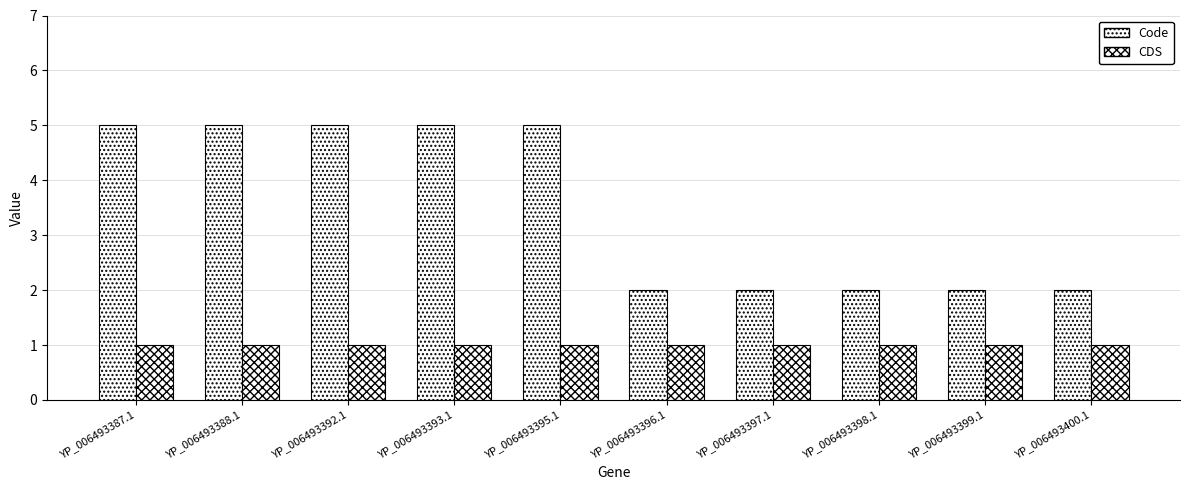

How many data points does each series have?

10